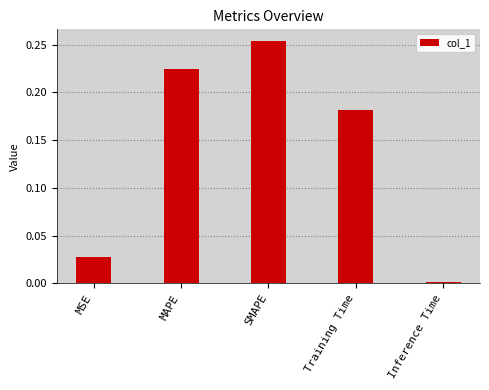

What is the label of the 1st bar from the left?

MSE